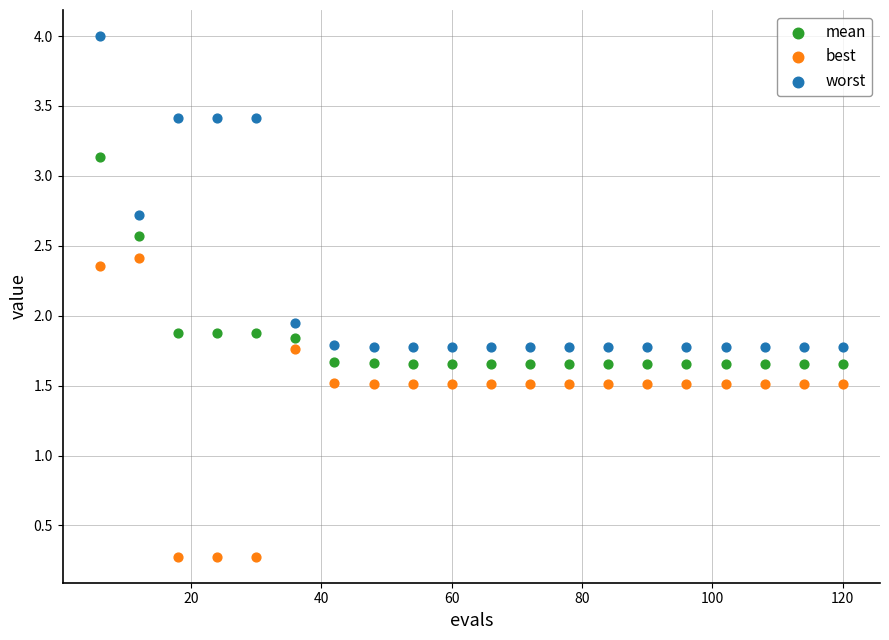

Which series has the widest spread of Y values?

worst